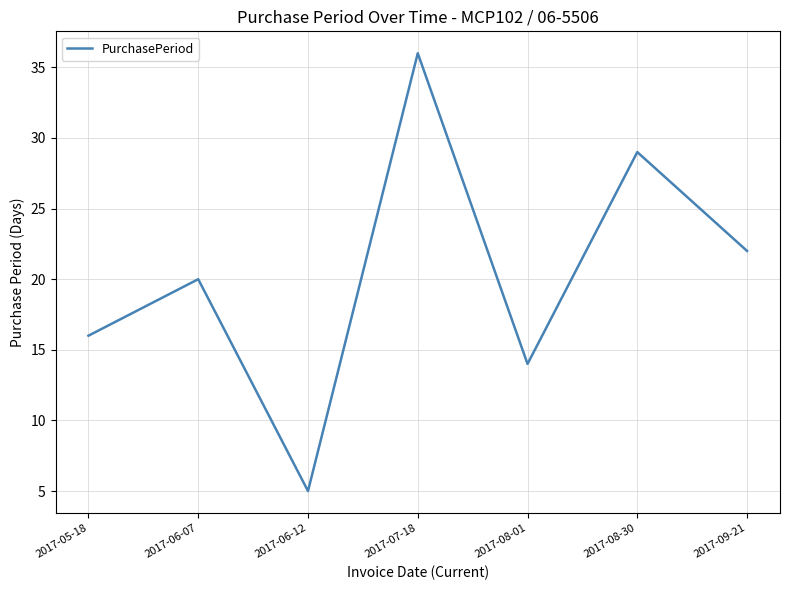

What is the approximate value at 2017-09-21?

22